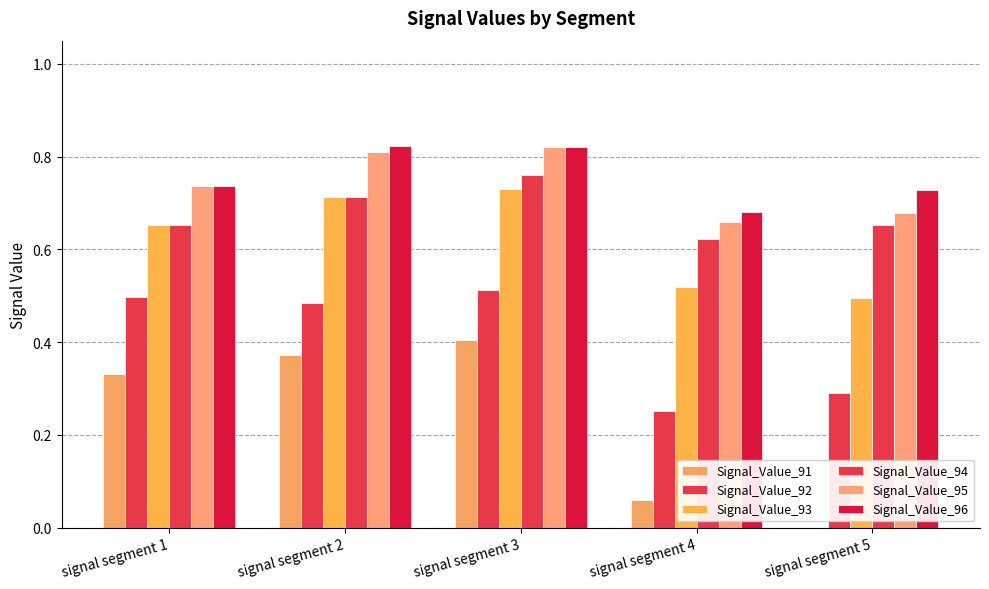

At which label does Signal_Value_92 reach its minimum?

signal segment 4